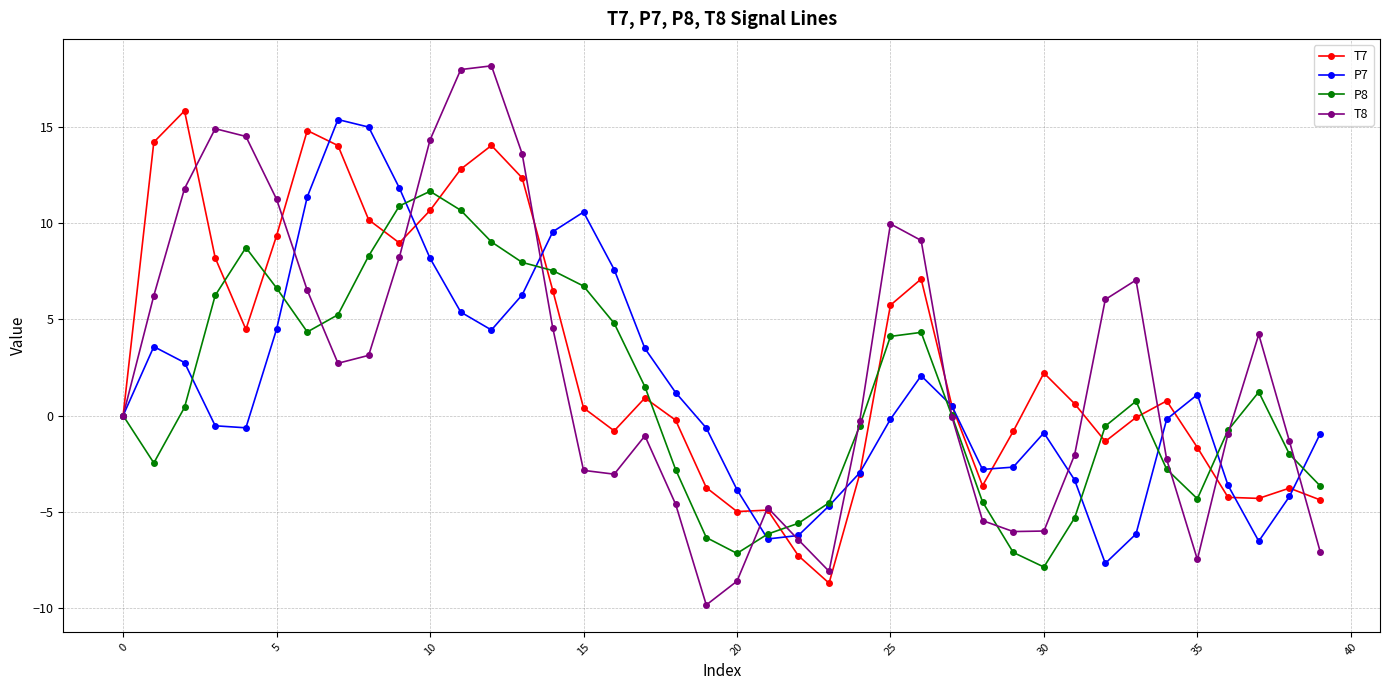

How many lines are shown in the chart?

4